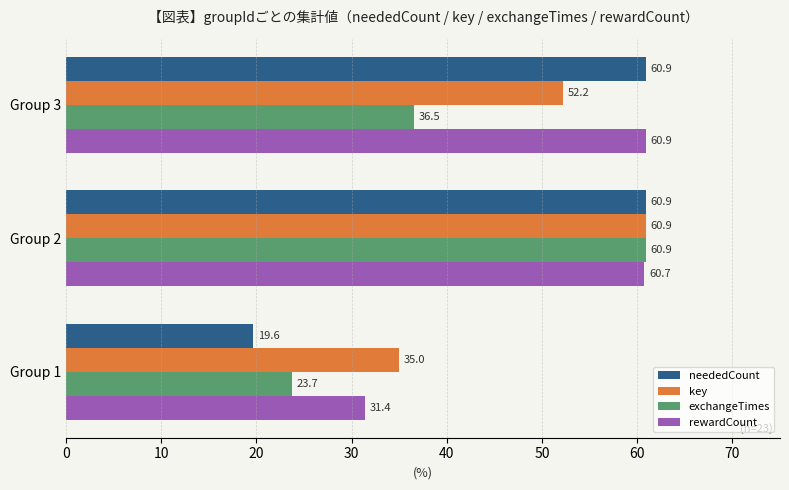

Which series has the largest range (max minus min)?

neededCount